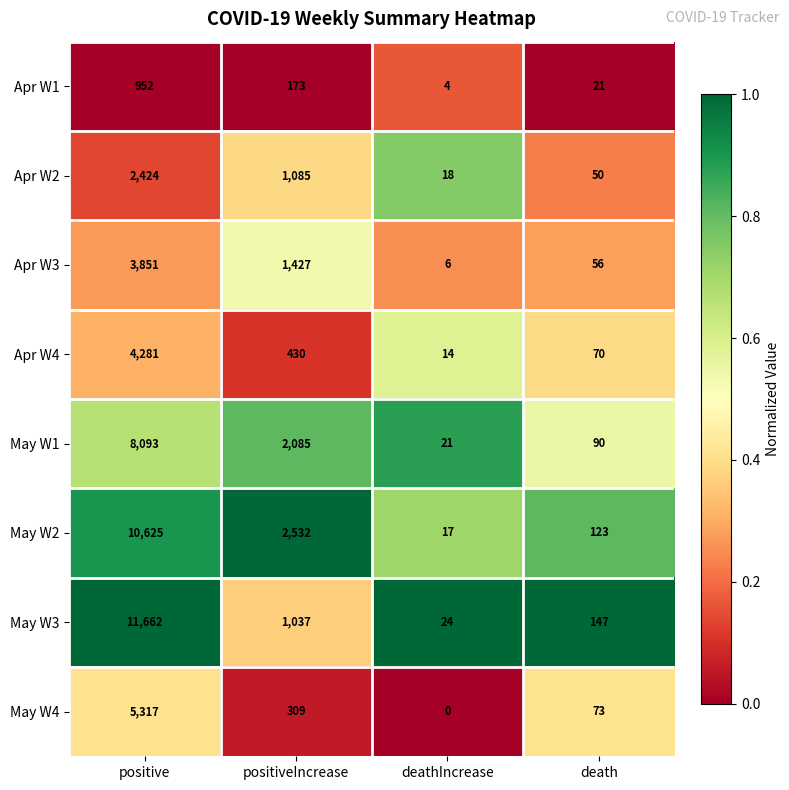

Between deathIncrease and death, which series saw the biggest shift?

May W3